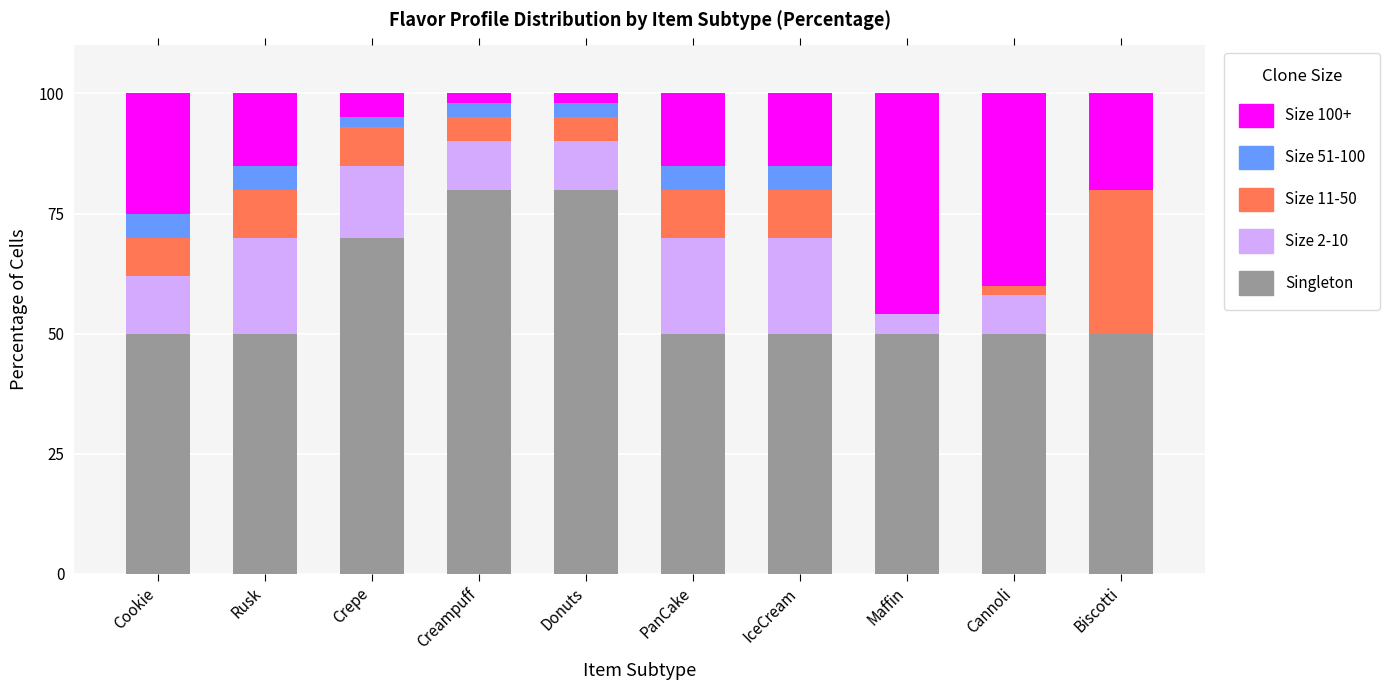

Which series has the largest total across all categories?

Singleton